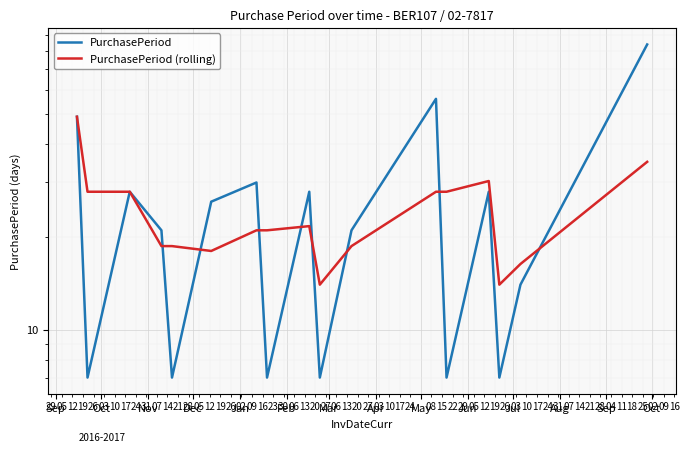

How many intersections are there between PurchasePeriod (rolling) and PurchasePeriod?

8